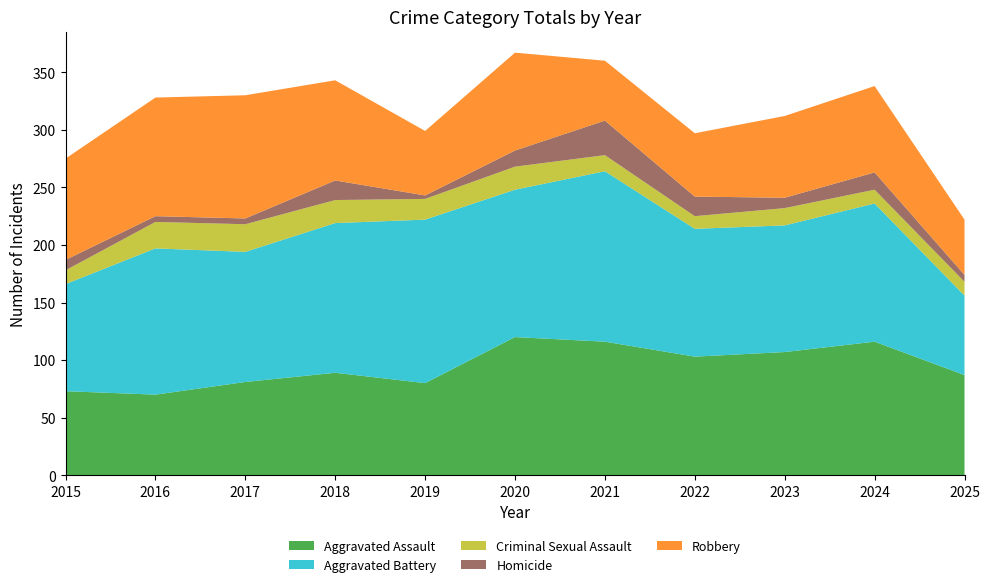

Reading right to left, extract all data points from this chart.

Aggravated Assault: 87	116	107	103	116	120	80	89	81	70	73
Aggravated Battery: 69	120	110	111	148	128	142	130	113	127	93
Criminal Sexual Assault: 12	12	15	11	14	20	18	20	24	23	12
Homicide: 6	15	9	17	30	14	3	17	5	5	9
Robbery: 48	75	71	55	52	85	56	87	107	103	88